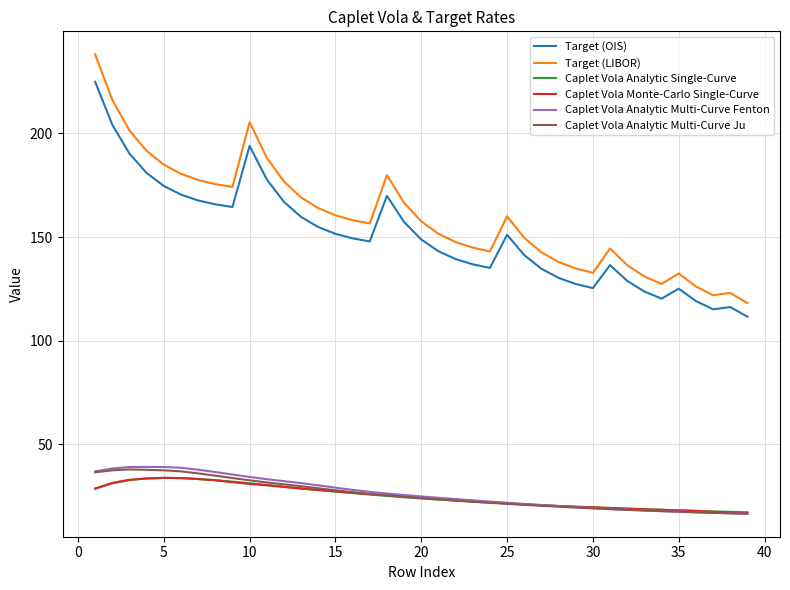

What is the maximum value shown in the chart?

238.1